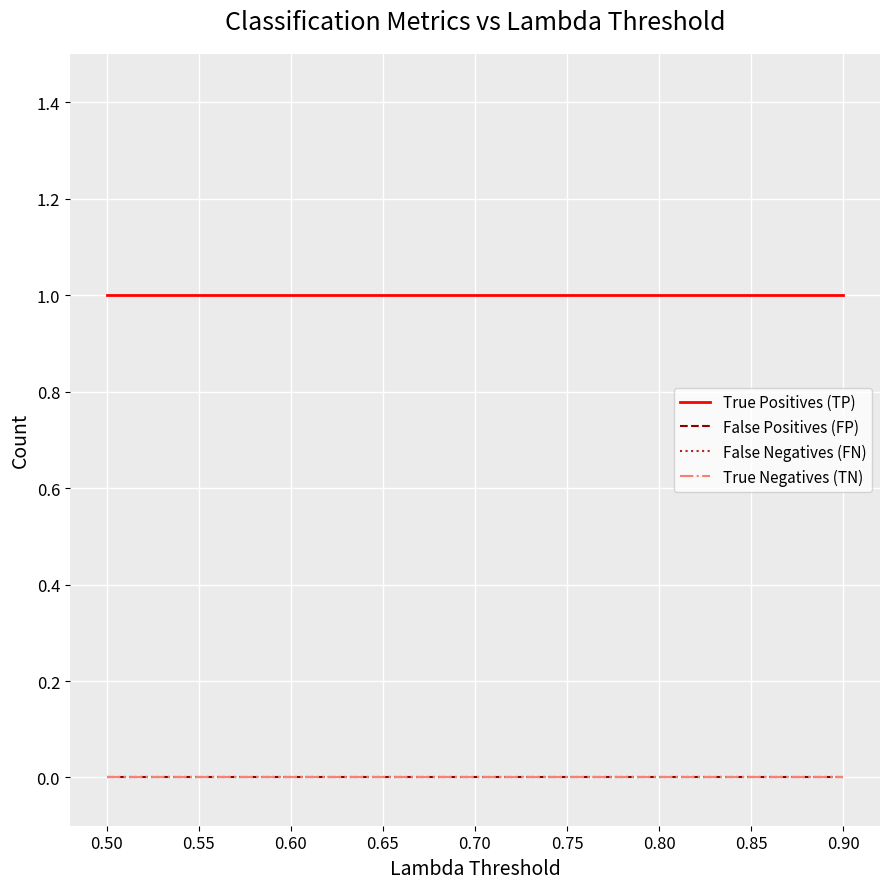

Does the chart display data point markers on the line(s)?

No